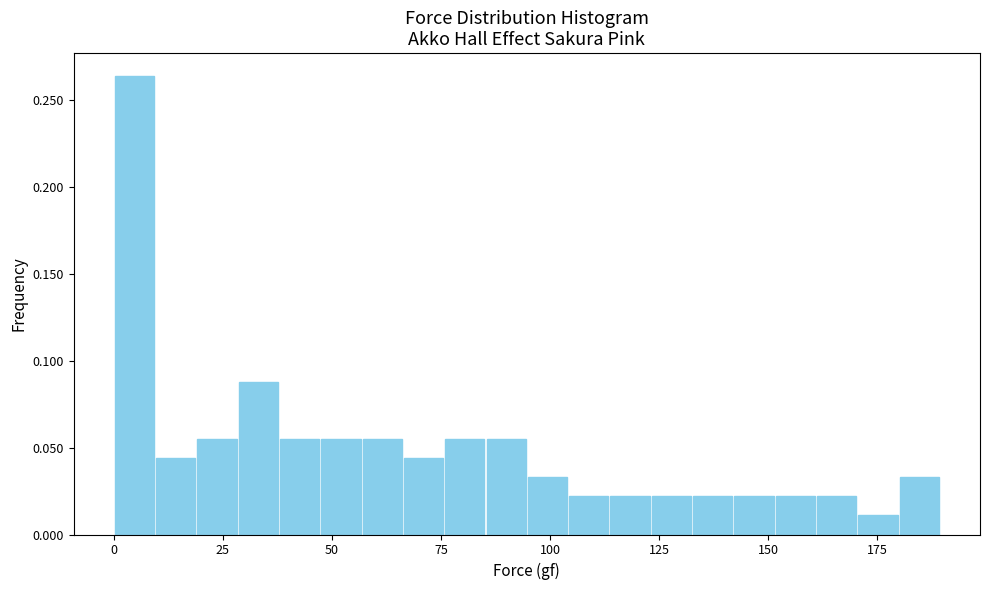

Read against the x-axis, roughly where is the centre of the tallest bar?

5